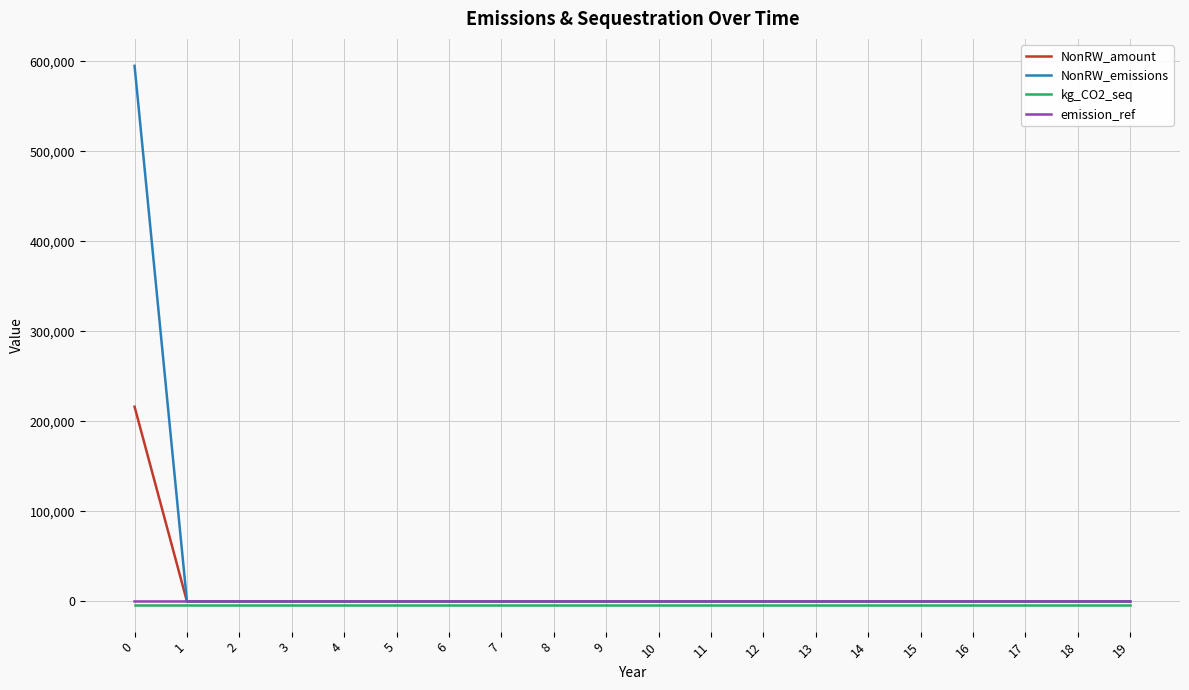

Count the number of categories in the chart.

20